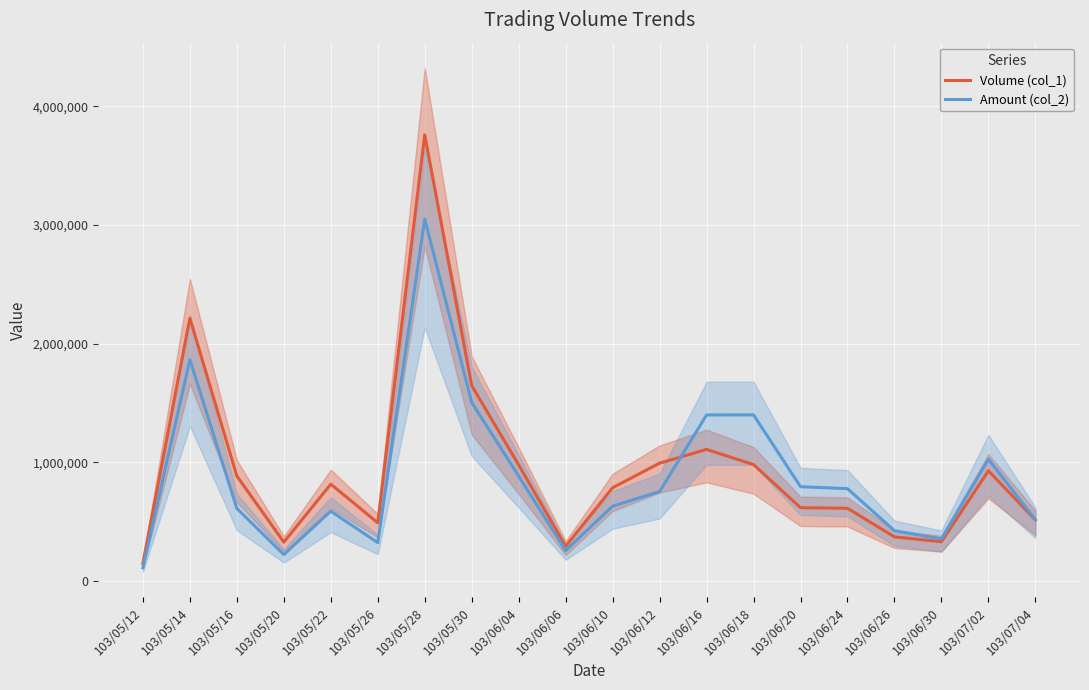

Is the value of Volume (col_1) at 103/05/16 greater than the value of Amount (col_2) at 103/06/04?

Yes